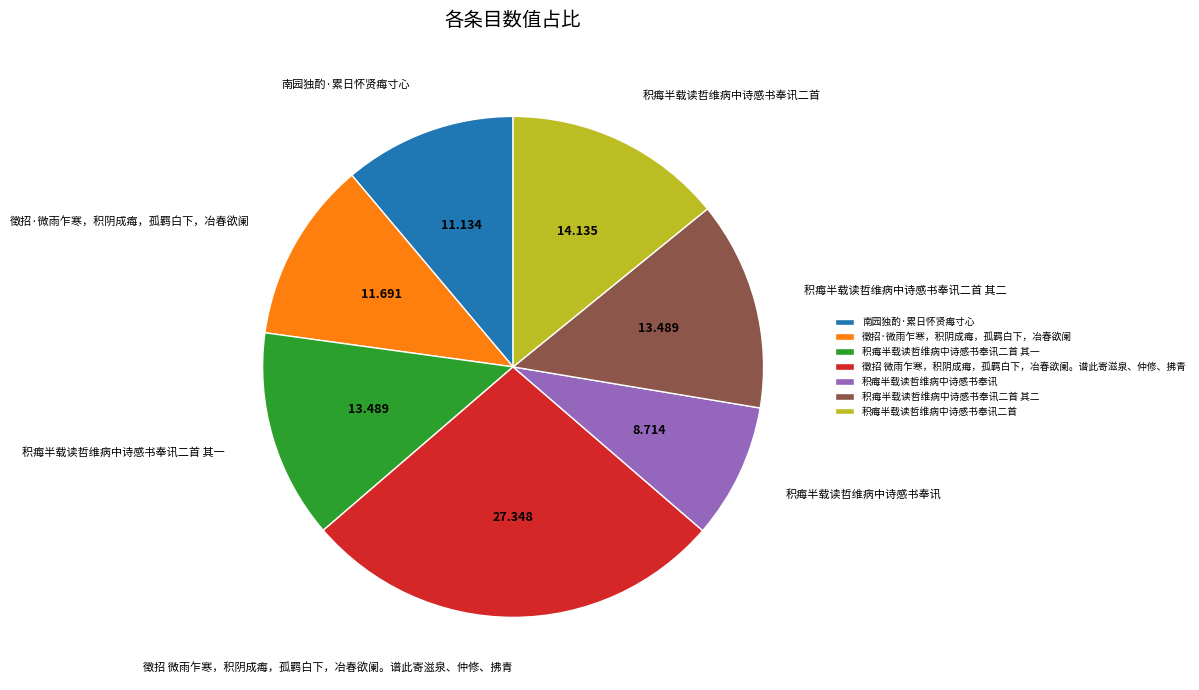

Is 积痗半载读哲维病中诗感书奉讯二首 the majority of the pie?

No